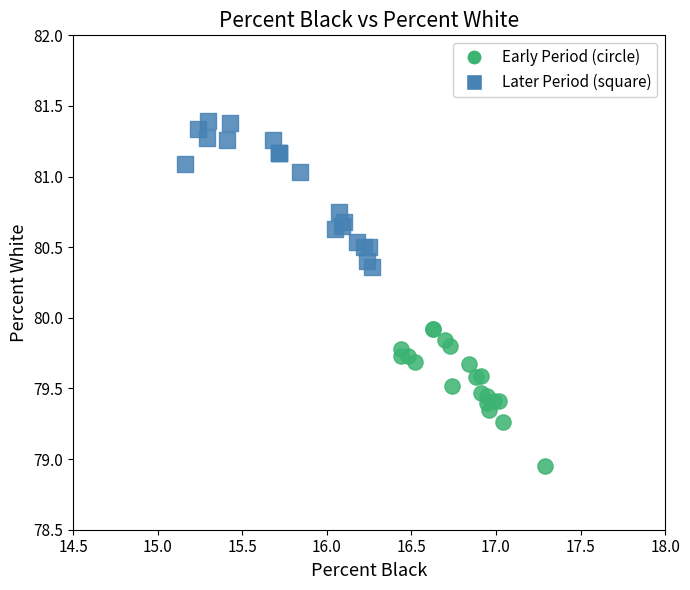

Which series reaches the minimum Y coordinate?

Early Period (circle)